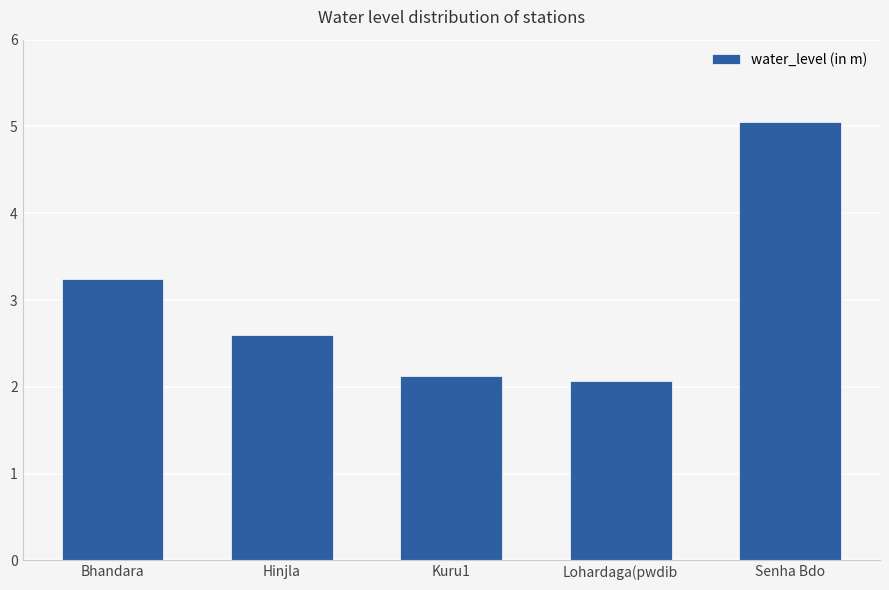

What position from the left is Kuru1?

3